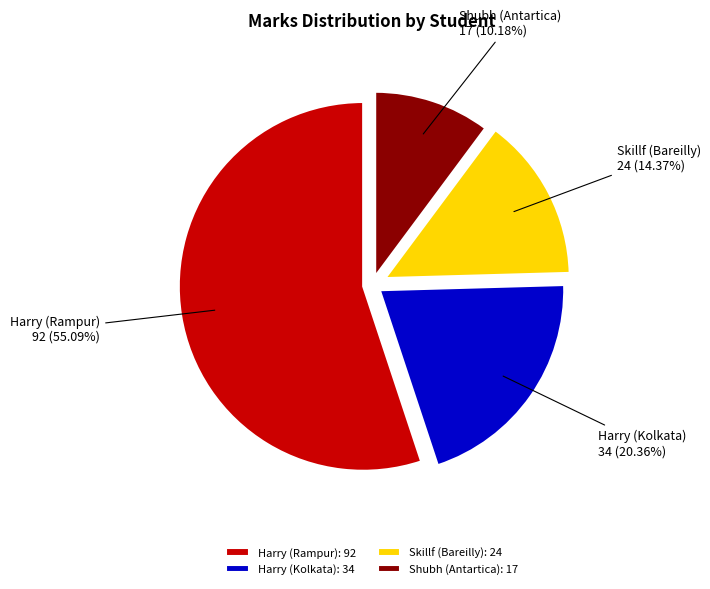

Rank the categories by value from lowest to highest.

Shubh (Antartica), Skillf (Bareilly), Harry (Kolkata), Harry (Rampur)